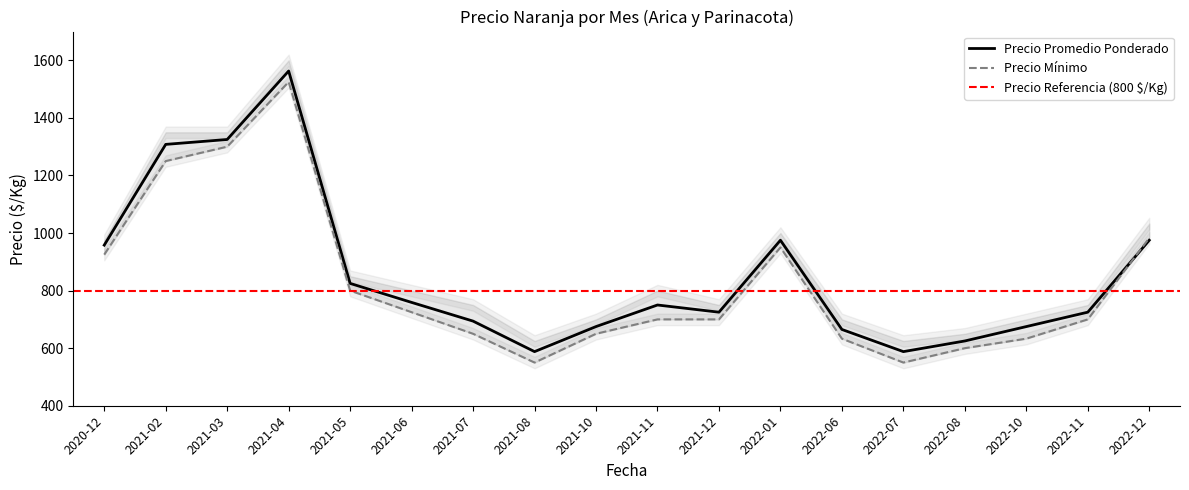

Is it true that Precio mínimo equals 925 at 2020-12?

True